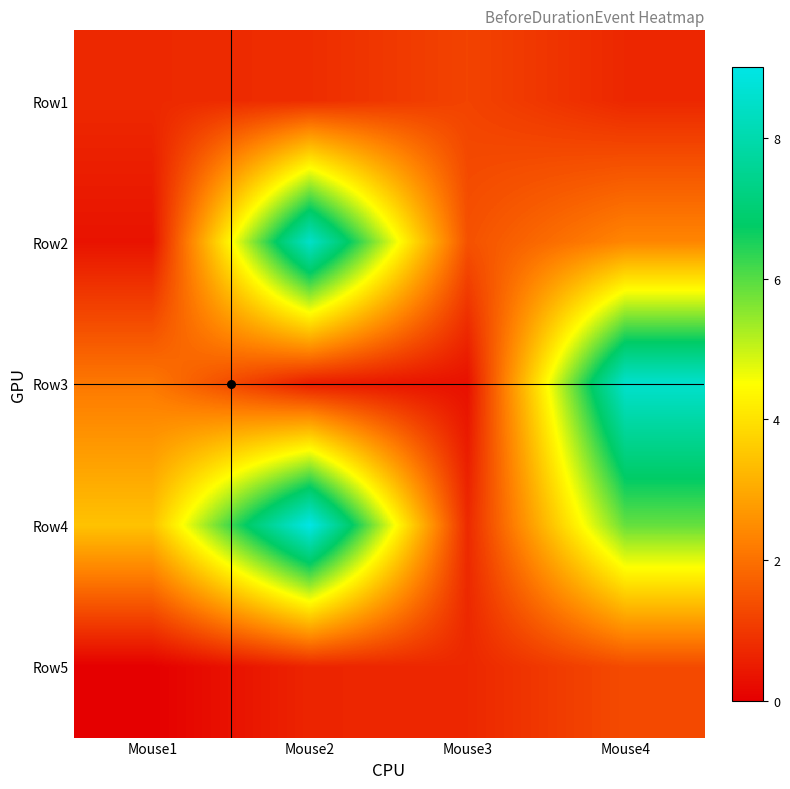

Reading right to left, list all the values displayed in this chart.

Row1: Mouse4=0.7	Mouse3=1.2	Mouse2=0.8	Mouse1=0.7
Row2: Mouse4=2.4	Mouse3=1.4	Mouse2=8.5	Mouse1=0.3
Row3: Mouse4=8.6	Mouse3=0.3	Mouse2=0.5	Mouse1=2.1
Row4: Mouse4=5.9	Mouse3=0.7	Mouse2=9.0	Mouse1=3.4
Row5: Mouse4=1.3	Mouse3=0.7	Mouse2=0.7	Mouse1=0.0